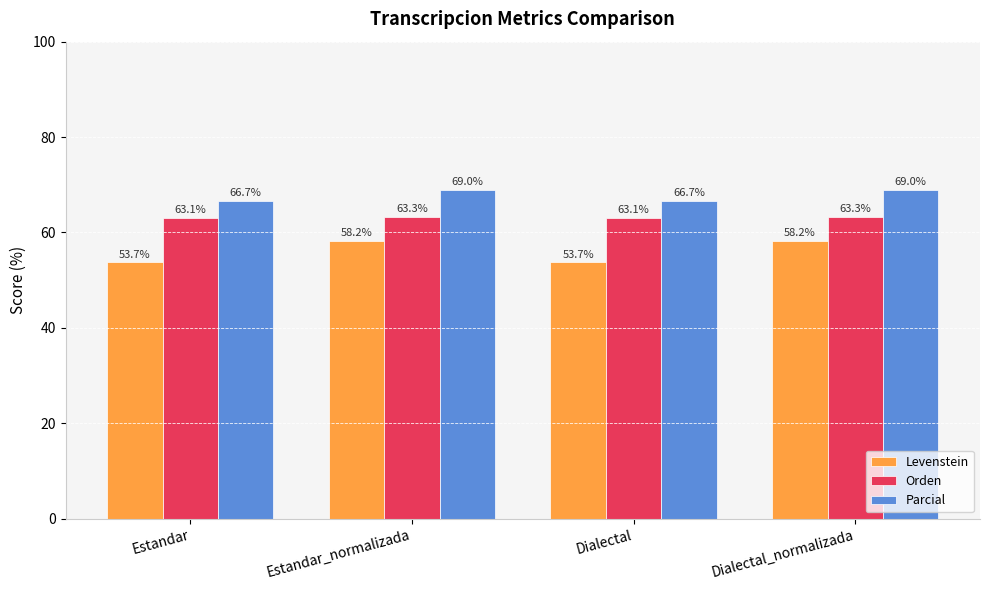

What is the total value across all series at Dialectal?

183.5